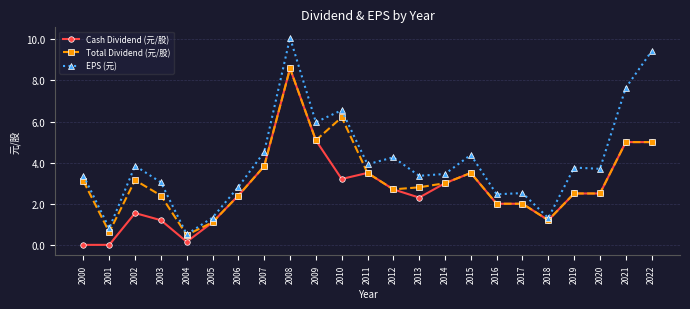

How many distinct data groups are displayed?

3